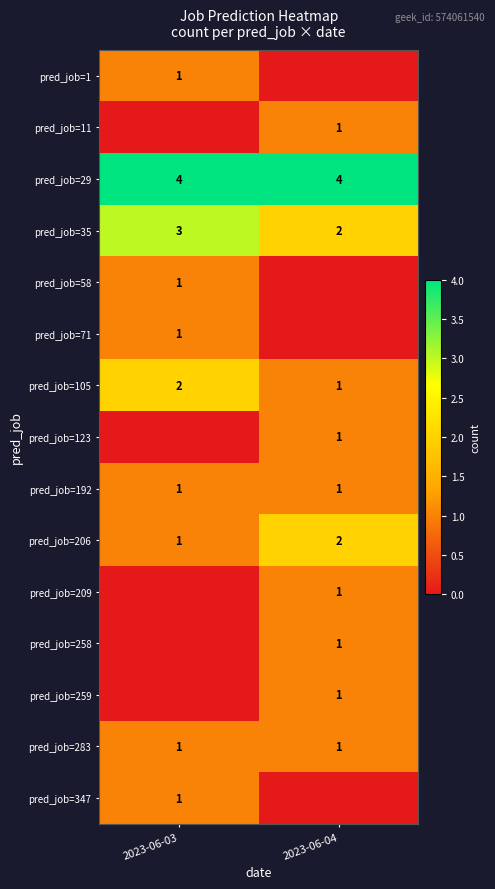

At which category does the chart reach its minimum across all series?

2023-06-04